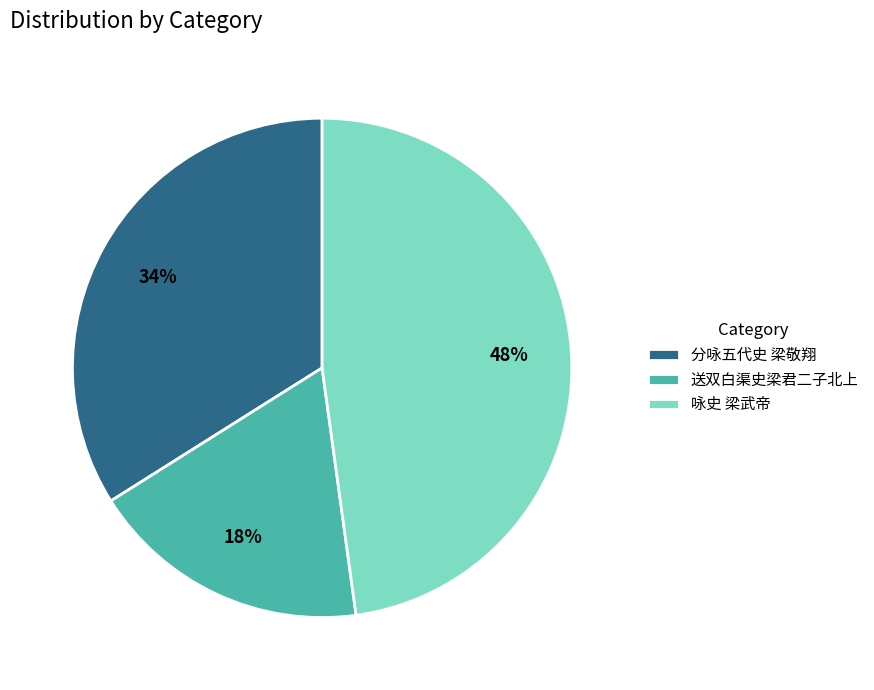

Is there a majority slice in this chart?

No